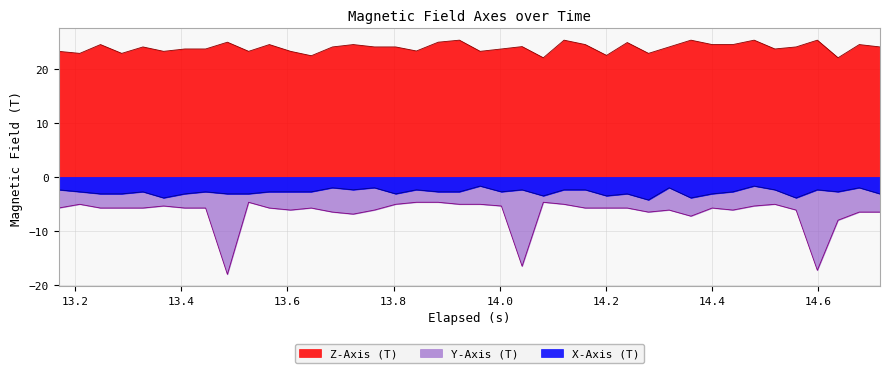

Rank the series by their maximum value, from highest to lowest.

Z-Axis (T), X-Axis (T), Y-Axis (T)